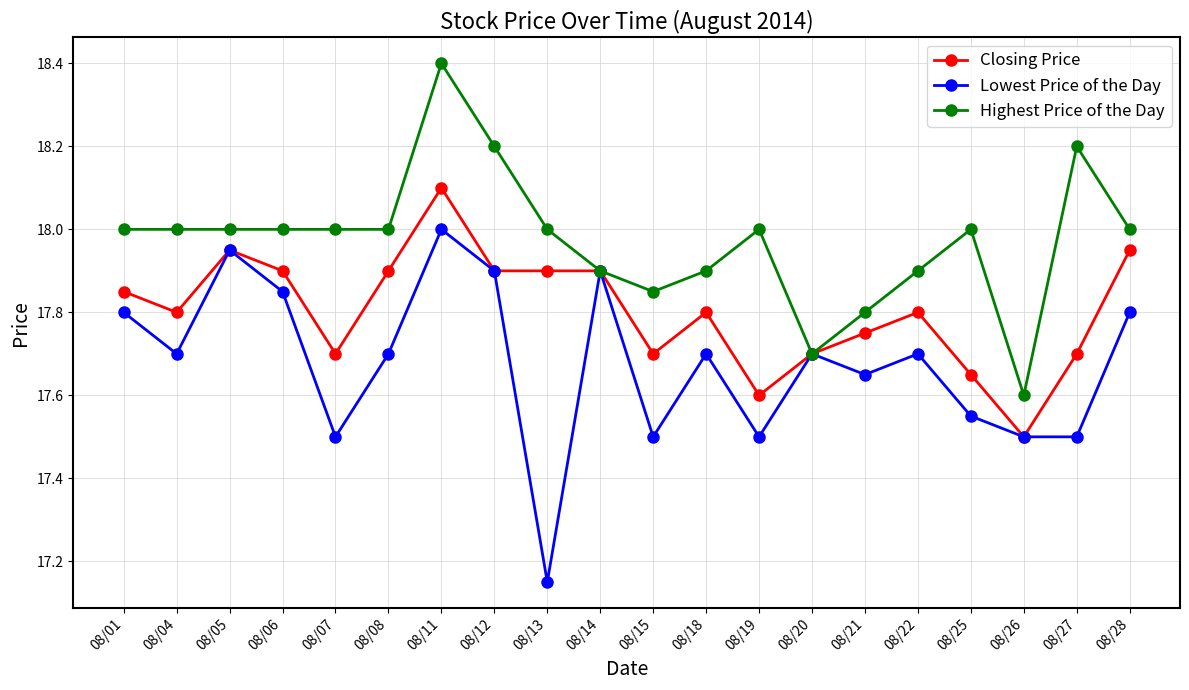

What is the highest value of the Closing Price series?

18.1